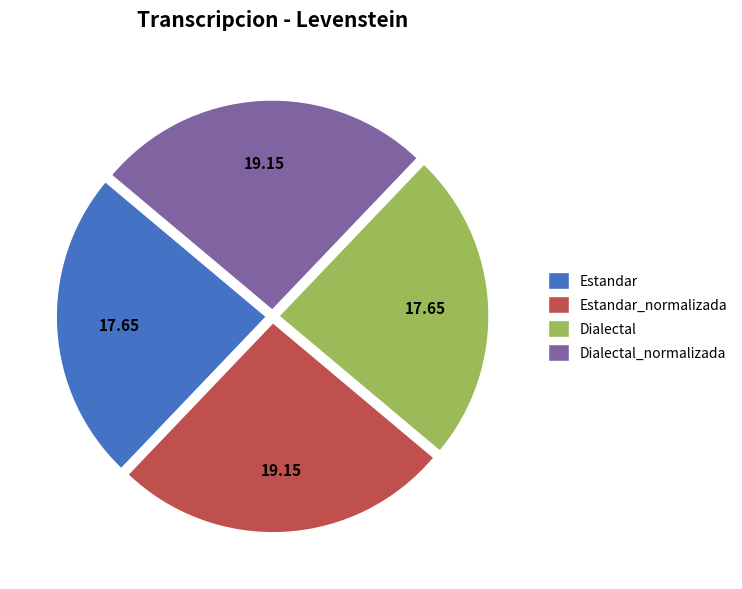

The Estandar_normalizada slice represents 26% of the pie. True or false?

True